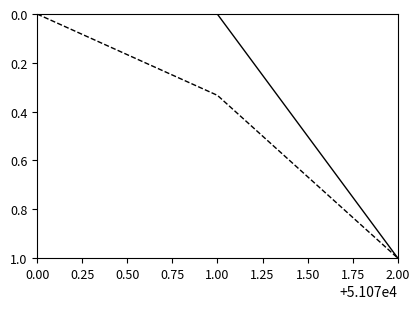

How many distinct data groups are displayed?

2